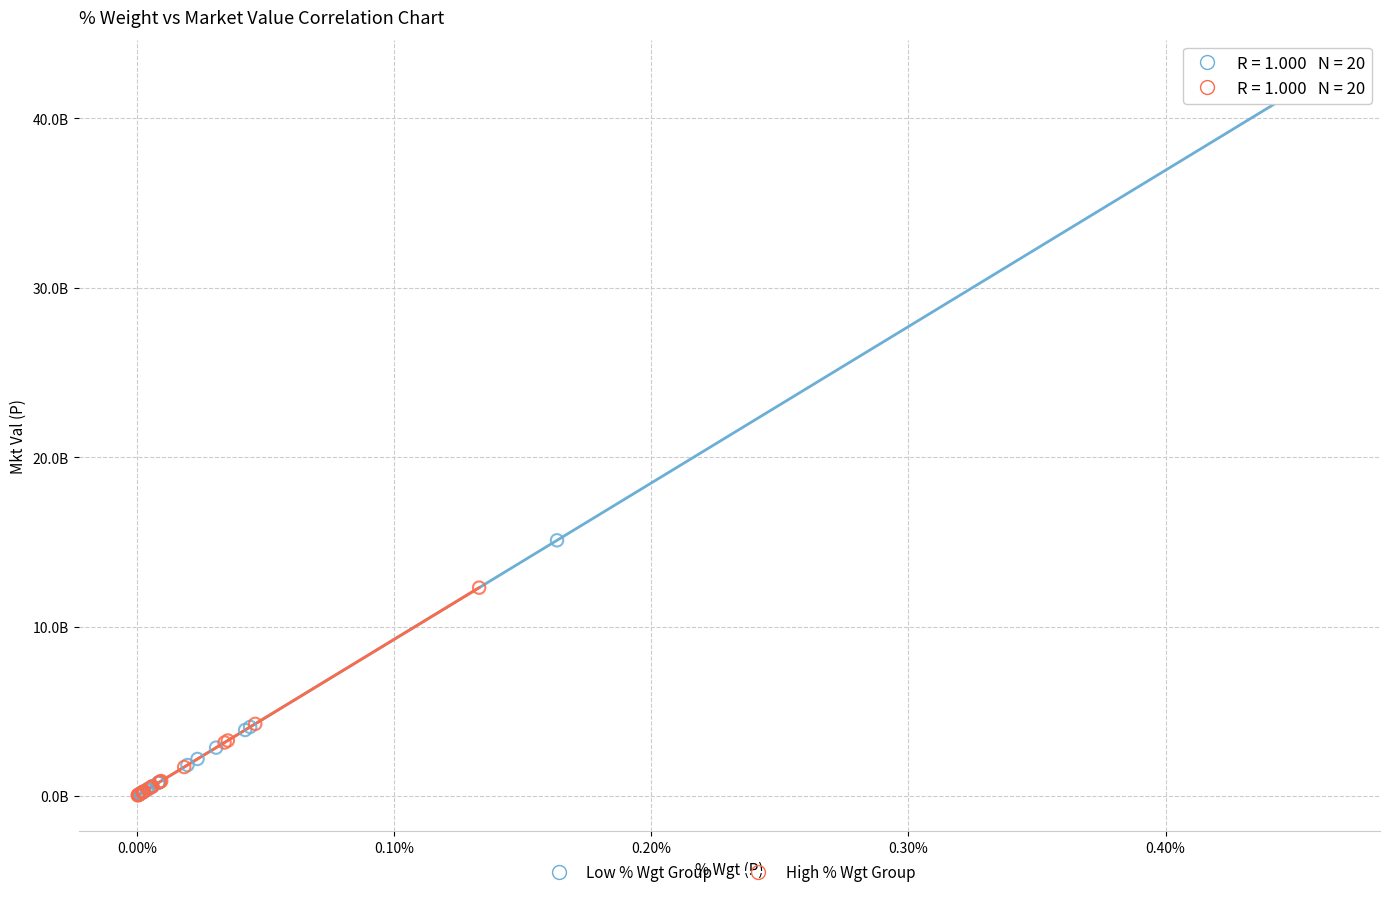

Which series contains the highest Y value?

Low % Wgt Group